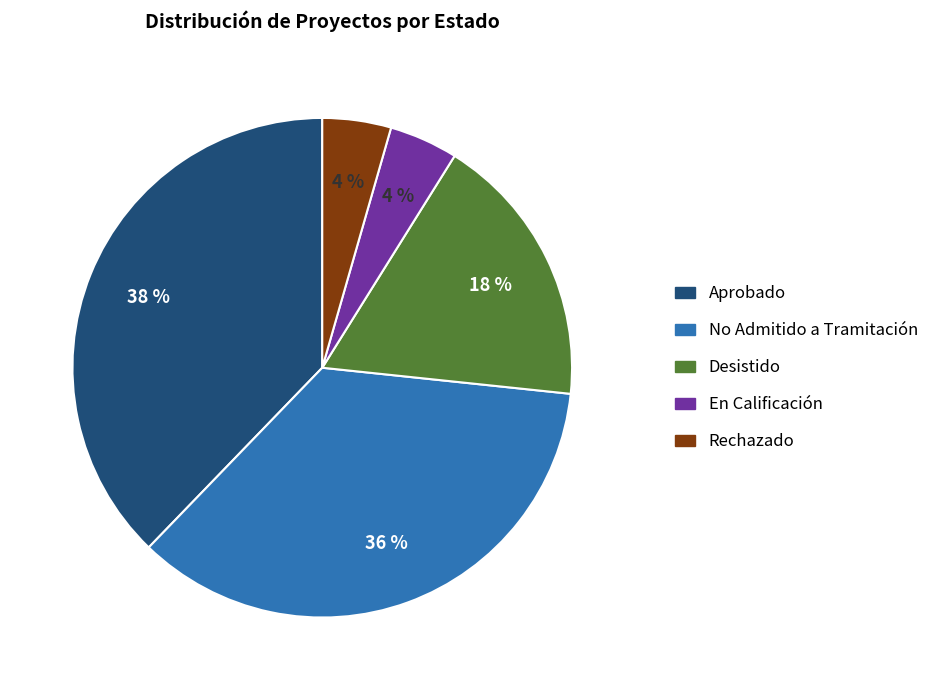

Is there a majority slice in this chart?

No